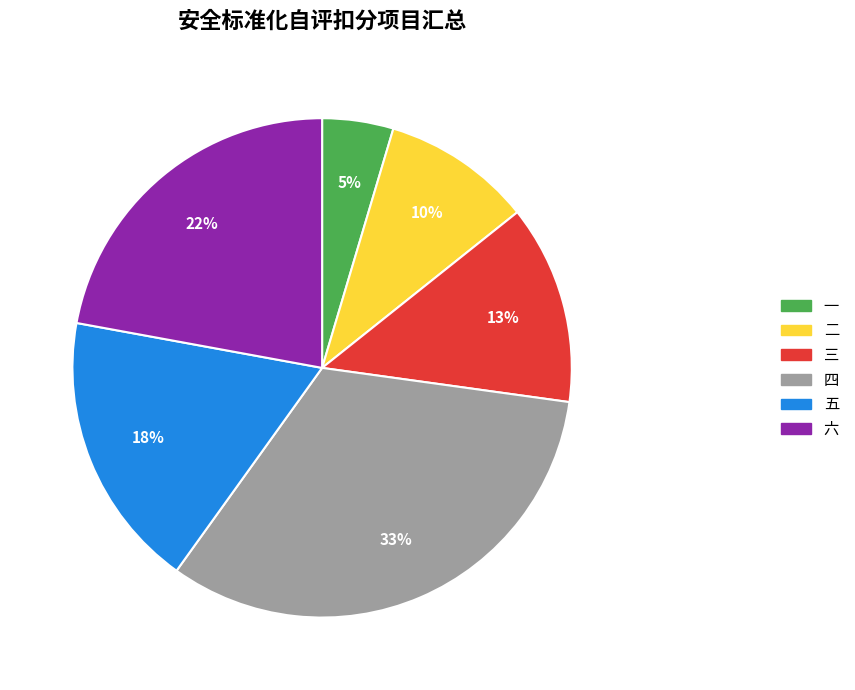

To the nearest percent, what is the difference between the 三 and 一 slice percentages?

8%